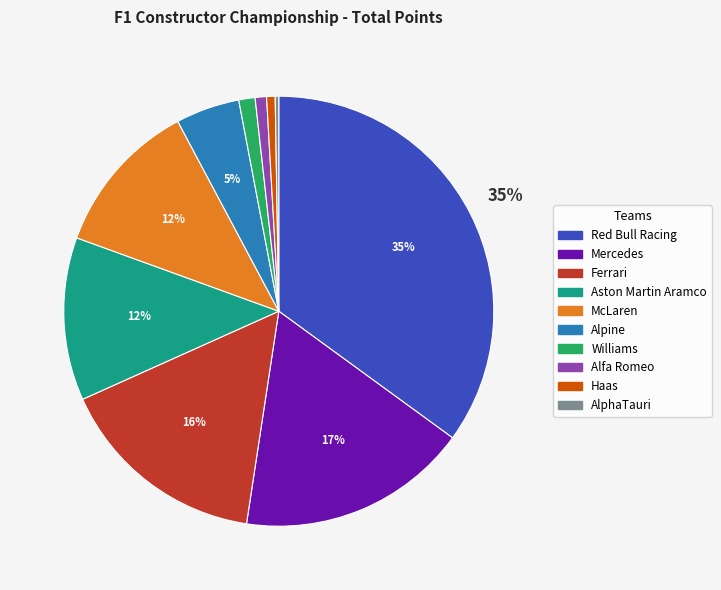

To the nearest percent, what portion does Haas represent?

1%